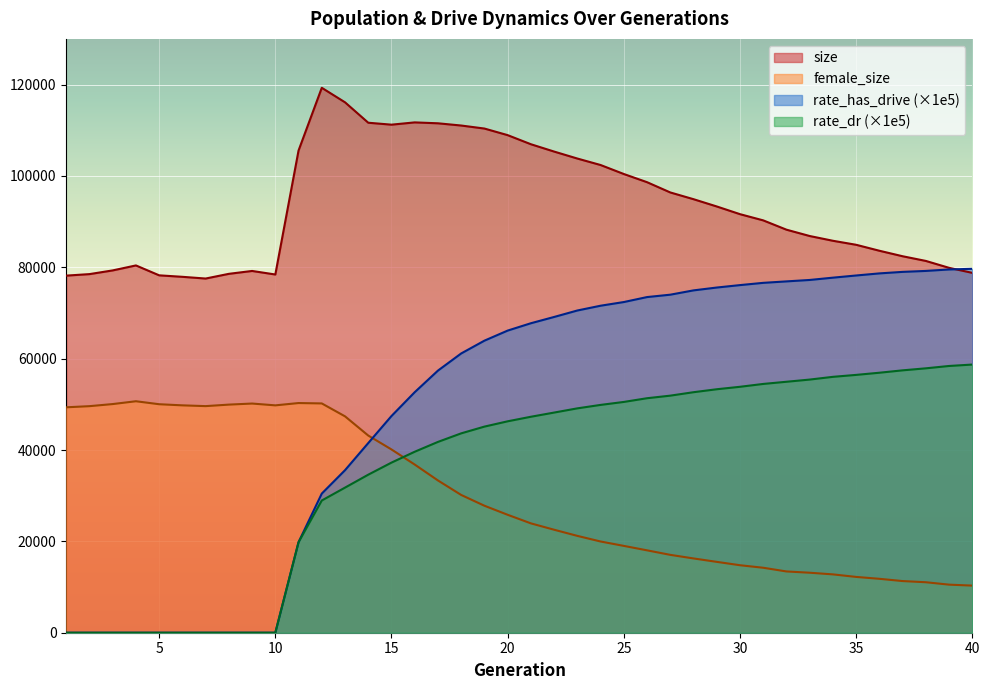

What is the value of the size point at the 1st from the left?

78175.0